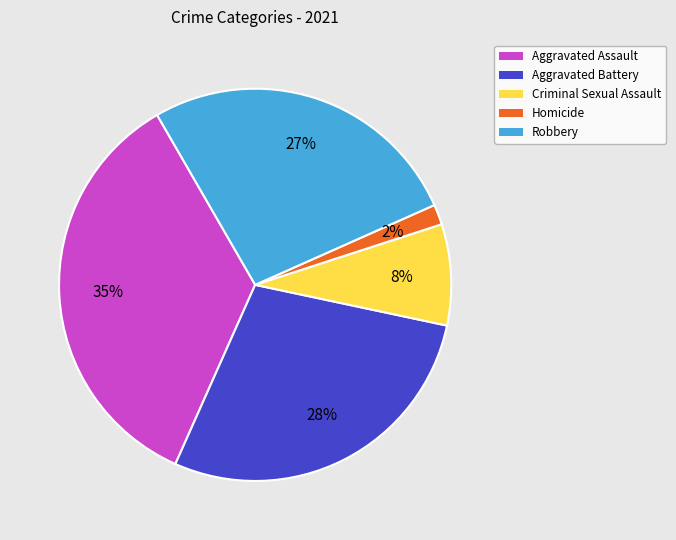

How many segments does this pie chart have?

5